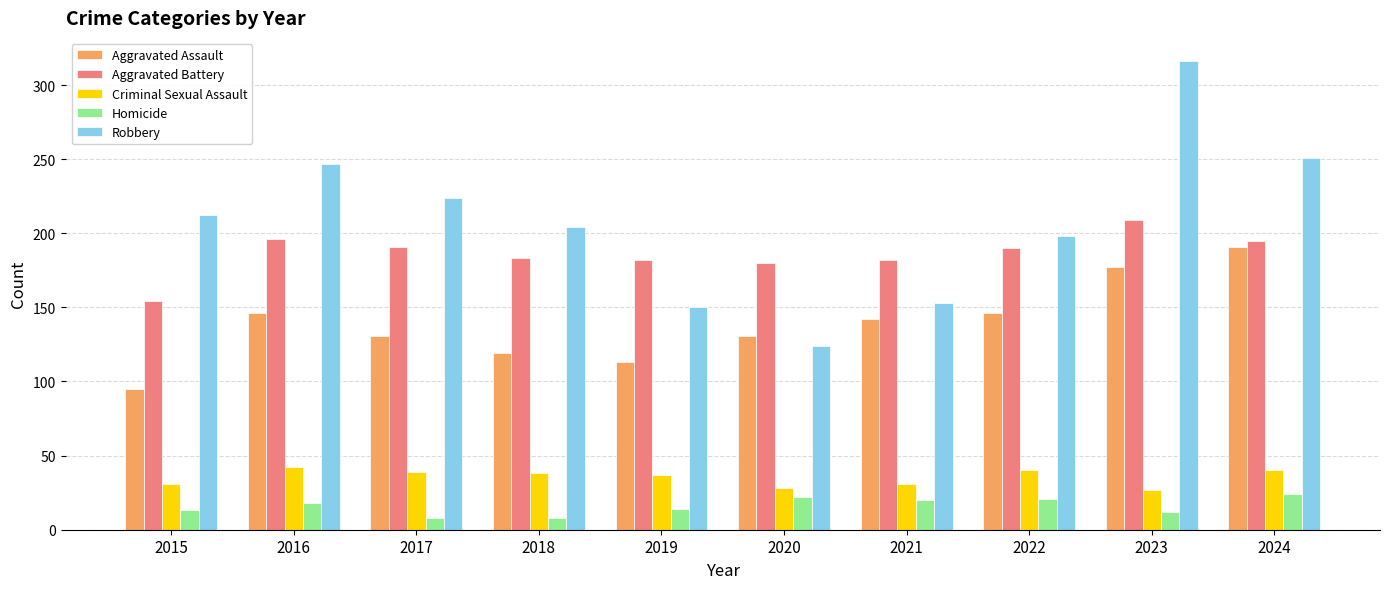

At which label is Robbery closest to 220?

2017